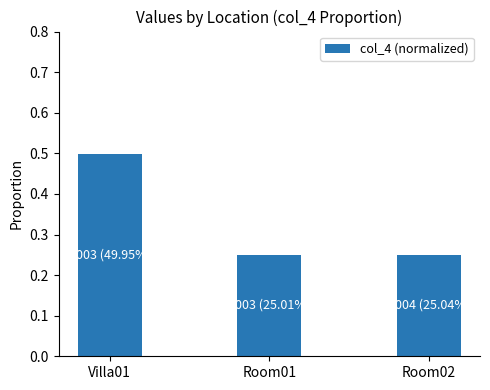

What position from the right is Room01?

2